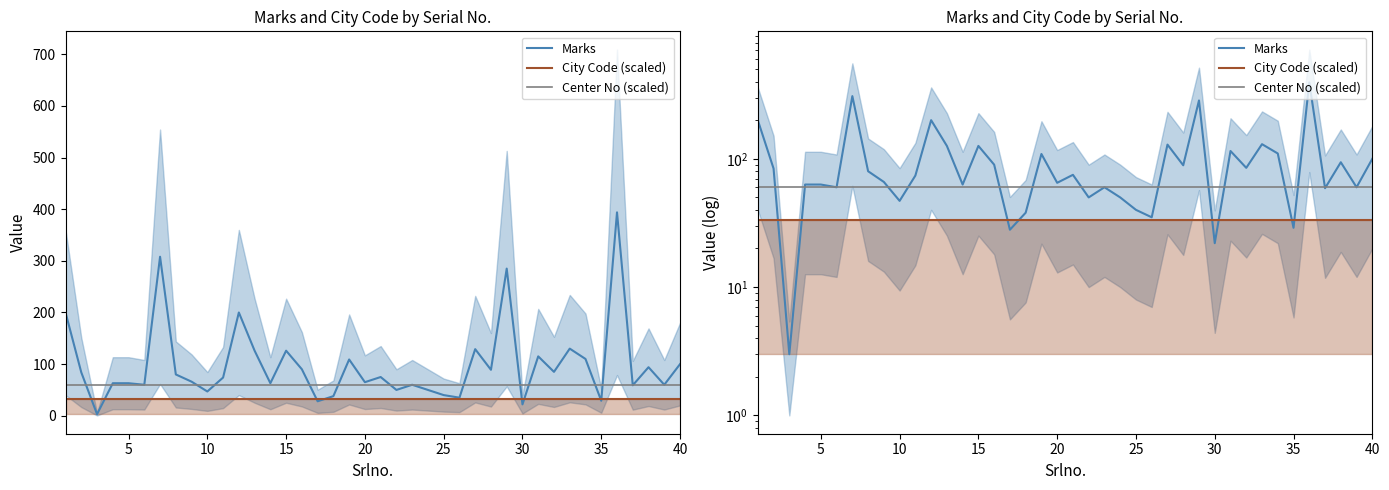

Reading left to right, what are all the values shown in this chart?

Marks: 200.0	84.0	3.0	63.0	63.0	60.0	308.0	80.0	66.0	47.0	74.0	200.0	126.0	63.0	126.0	90.0	28.0	38.0	109.0	65.0	75.0	50.0	60.0	50.0	40.0	35.0	129.0	89.0	285.0	22.0	115.0	85.0	130.0	110.0	29.0	394.0	59.0	94.0	60.0	100.0
City Code (scaled): 33.4	33.4	33.4	33.4	33.4	33.4	33.4	33.4	33.4	33.4	33.4	33.4	33.4	33.4	33.4	33.4	33.4	33.4	33.4	33.4	33.4	33.4	33.4	33.4	33.4	33.4	33.4	33.4	33.4	33.4	33.4	33.4	33.4	33.4	33.4	33.4	33.4	33.4	33.4	33.4
Center No (scaled): 60.1	60.1	60.1	60.1	60.1	60.1	60.1	60.1	60.1	60.1	60.1	60.1	60.1	60.1	60.1	60.1	60.1	60.1	60.1	60.1	60.1	60.1	60.1	60.1	60.1	60.1	60.1	60.1	60.1	60.1	60.1	60.1	60.1	60.1	60.1	60.1	60.1	60.1	60.1	60.1